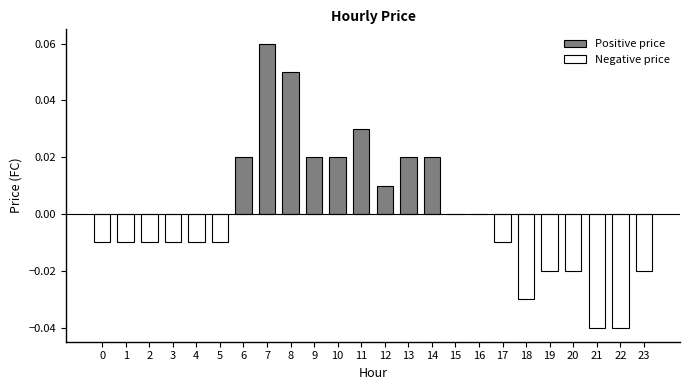

Reading right to left, transcribe all the data shown in this chart.

23=-0.0	22=-0.0	21=-0.0	20=-0.0	19=-0.0	18=-0.0	17=-0.0	16=0.0	15=0.0	14=0.0	13=0.0	12=0.0	11=0.0	10=0.0	9=0.0	8=0.1	7=0.1	6=0.0	5=-0.0	4=-0.0	3=-0.0	2=-0.0	1=-0.0	0=-0.0